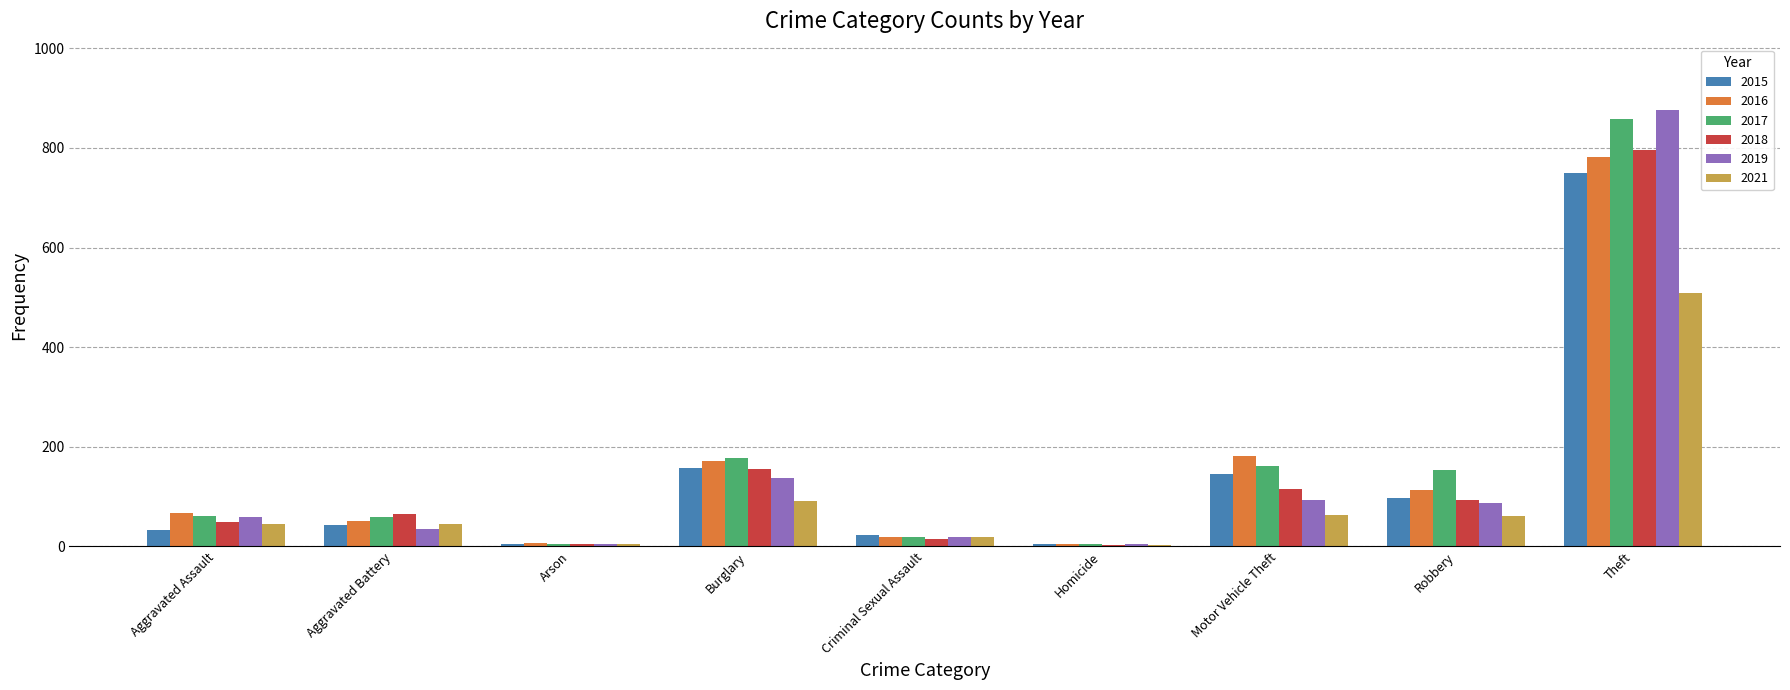

What is the highest value of the 2016 series?

782